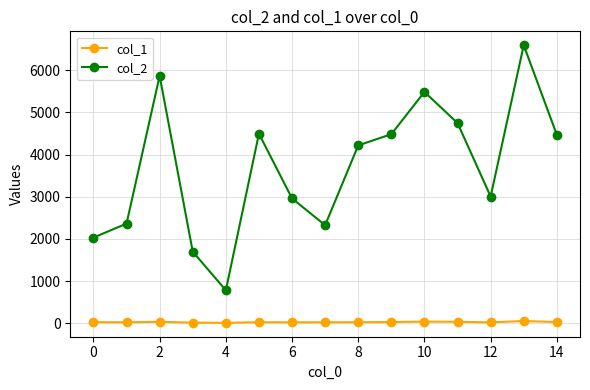

How many data points does each series have?

15